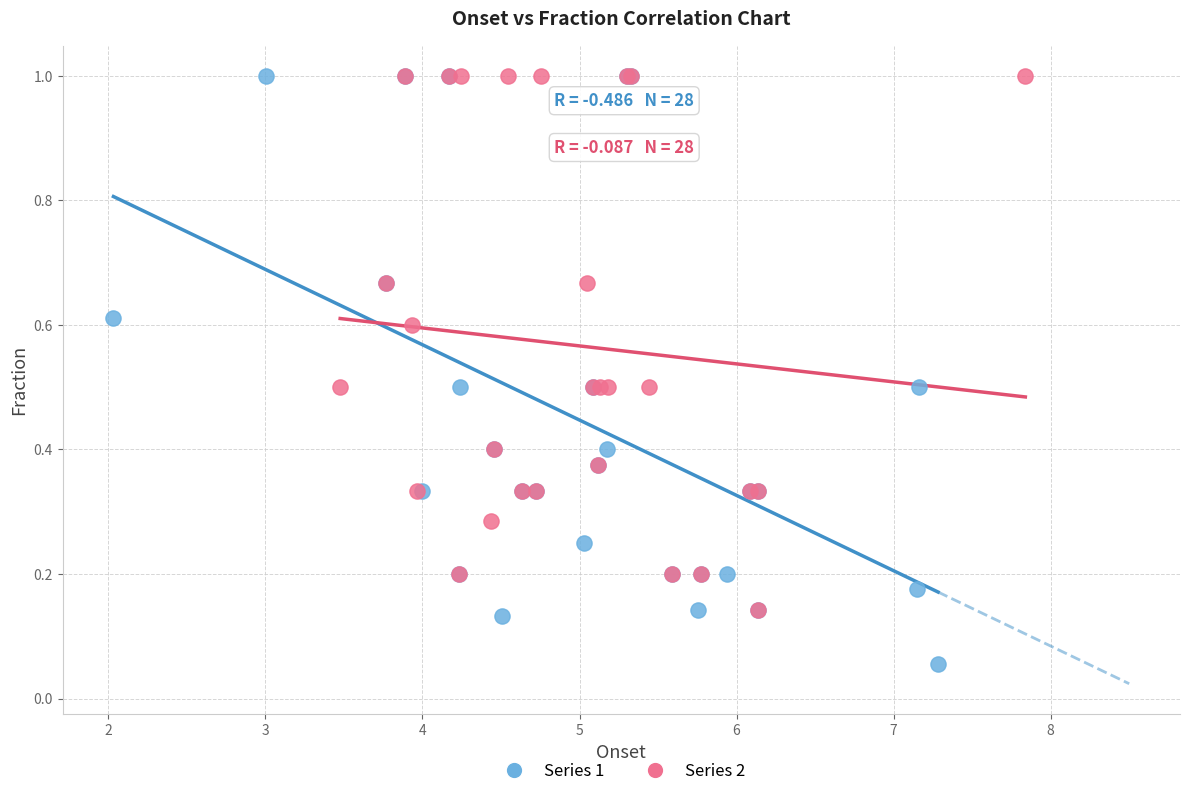

Which series has the largest Y range (max minus min)?

Series 1